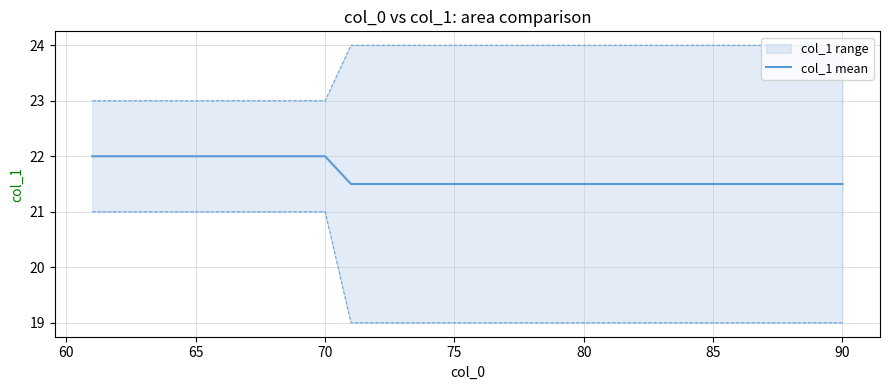

True or false: the data has more than 2 interior local peaks.

False